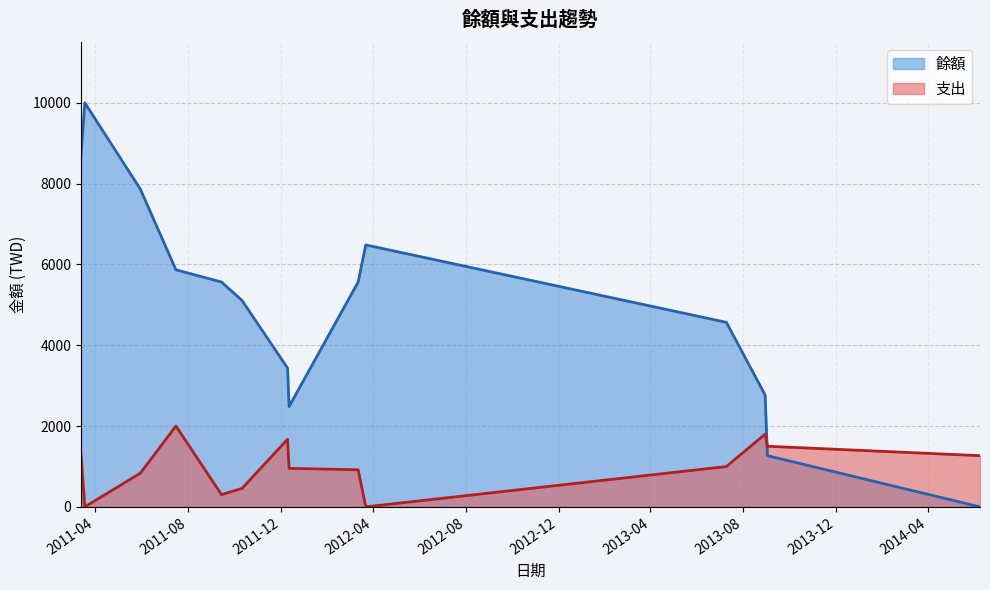

What position from the right is 2011-12-12?

7